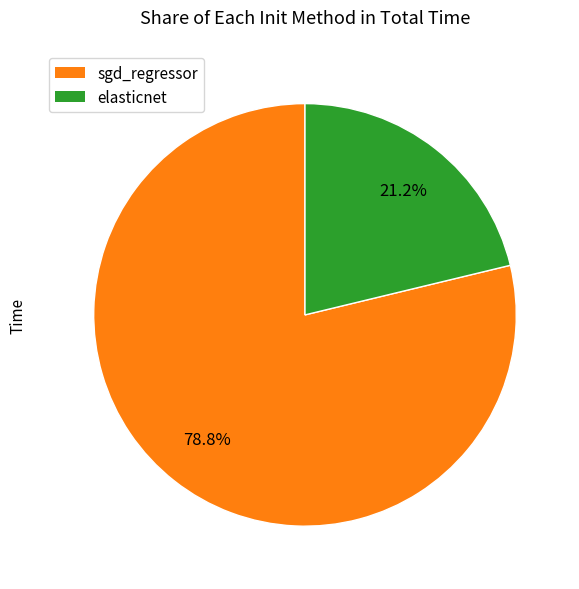

To the nearest percent, what is the difference between the largest and smallest slice percentages?

58%